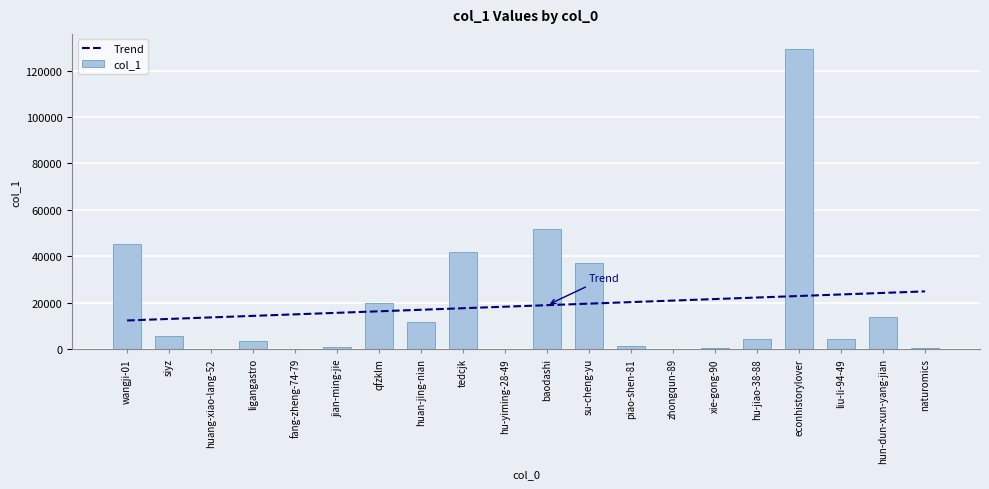

How many values in the Trend series are below 18948?

10